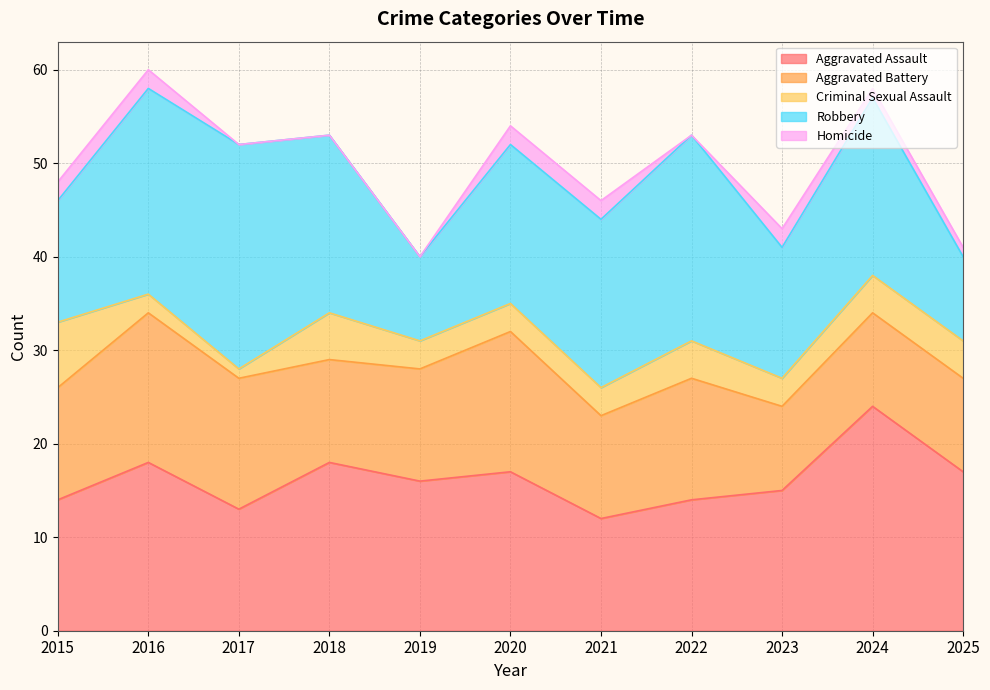

At which label does Aggravated Assault first exceed 16?

2016